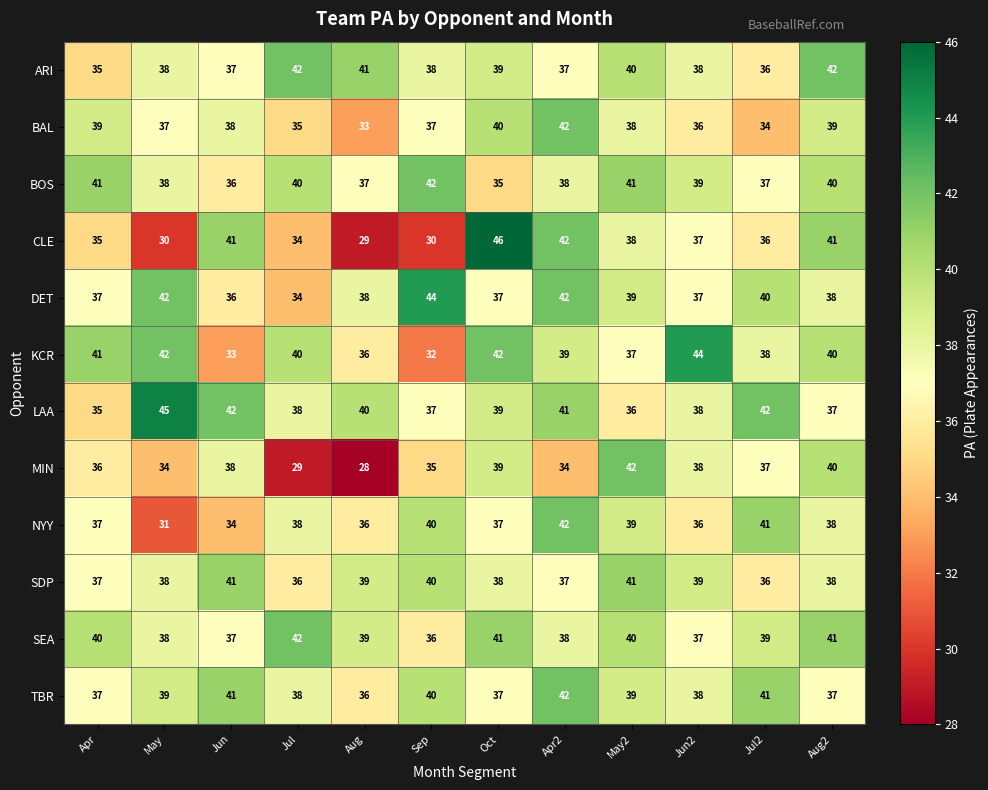

What is the sum of all BAL values?

448